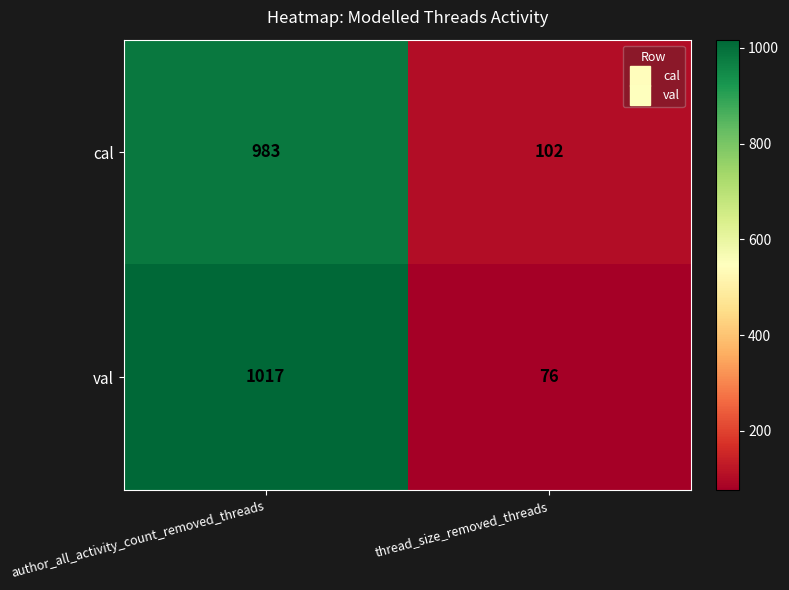

The value of cal at thread_size_removed_threads is 179. True or false?

False